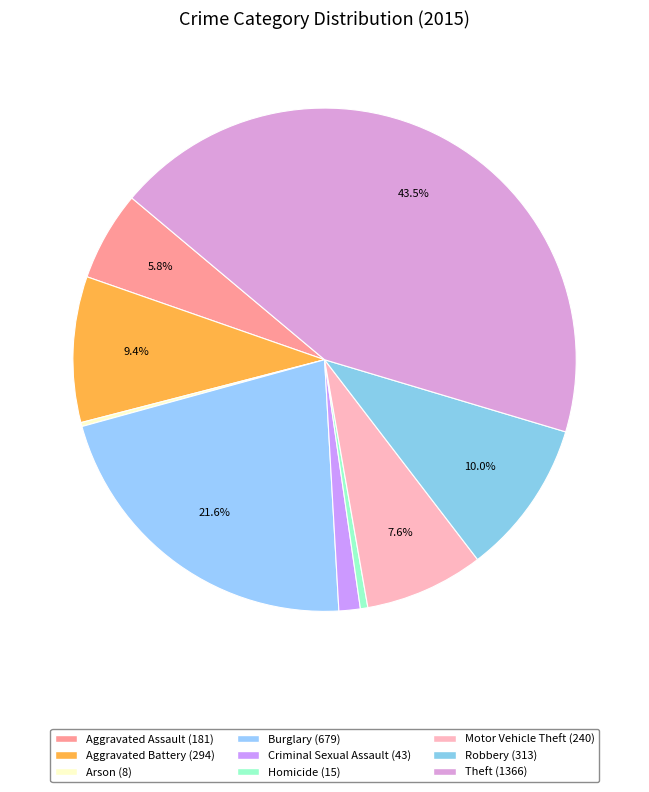

Which slice is the largest?

Theft